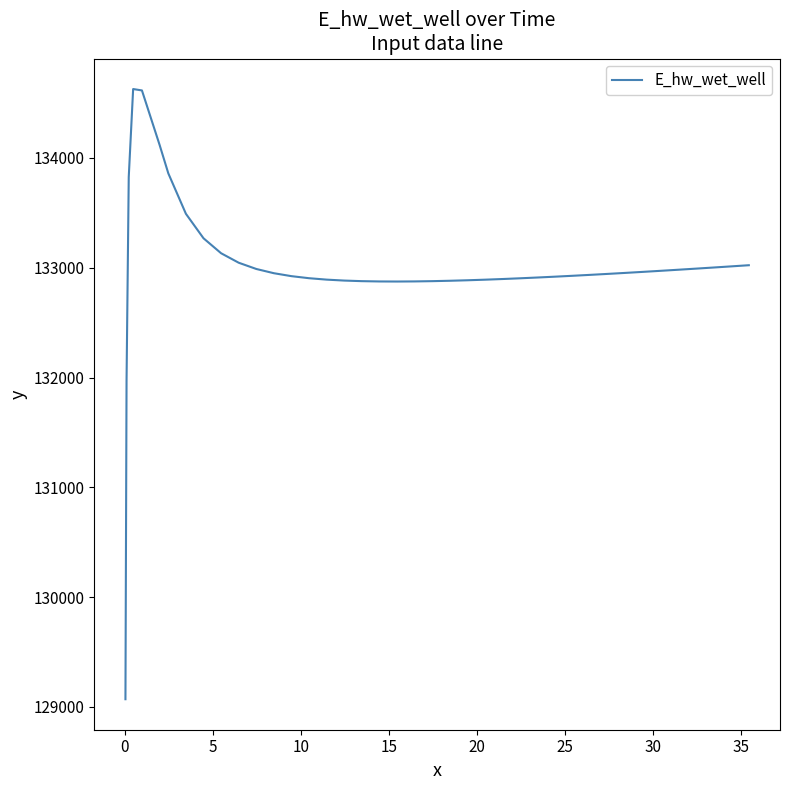

What is the difference between the maximum and minimum values?

5557.8